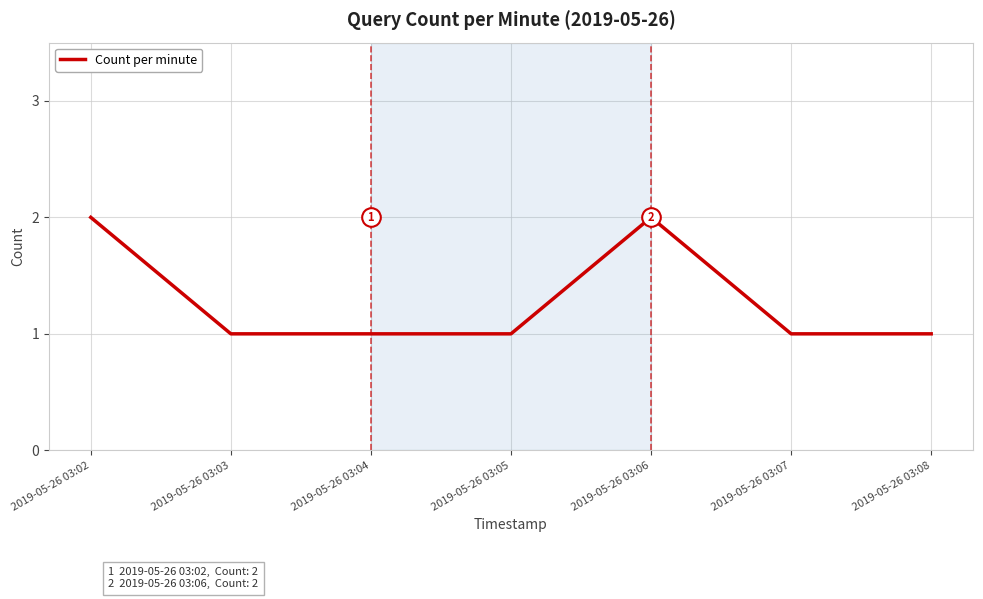

What is the ratio of the value at 2019-05-26 03:04 to the value at 2019-05-26 03:02?

0.5